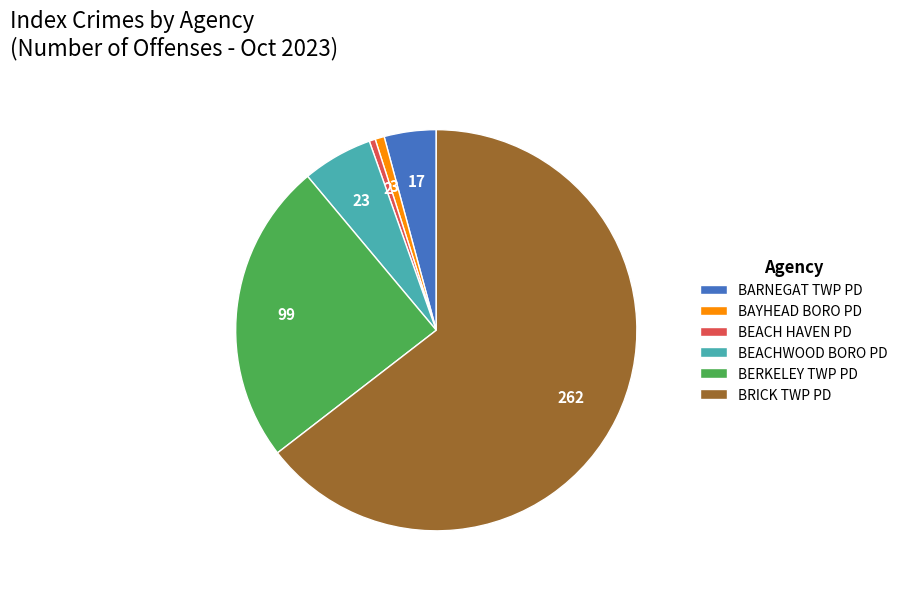

What is the ratio of the value at BRICK TWP PD to the value at BAYHEAD BORO PD?

87.3